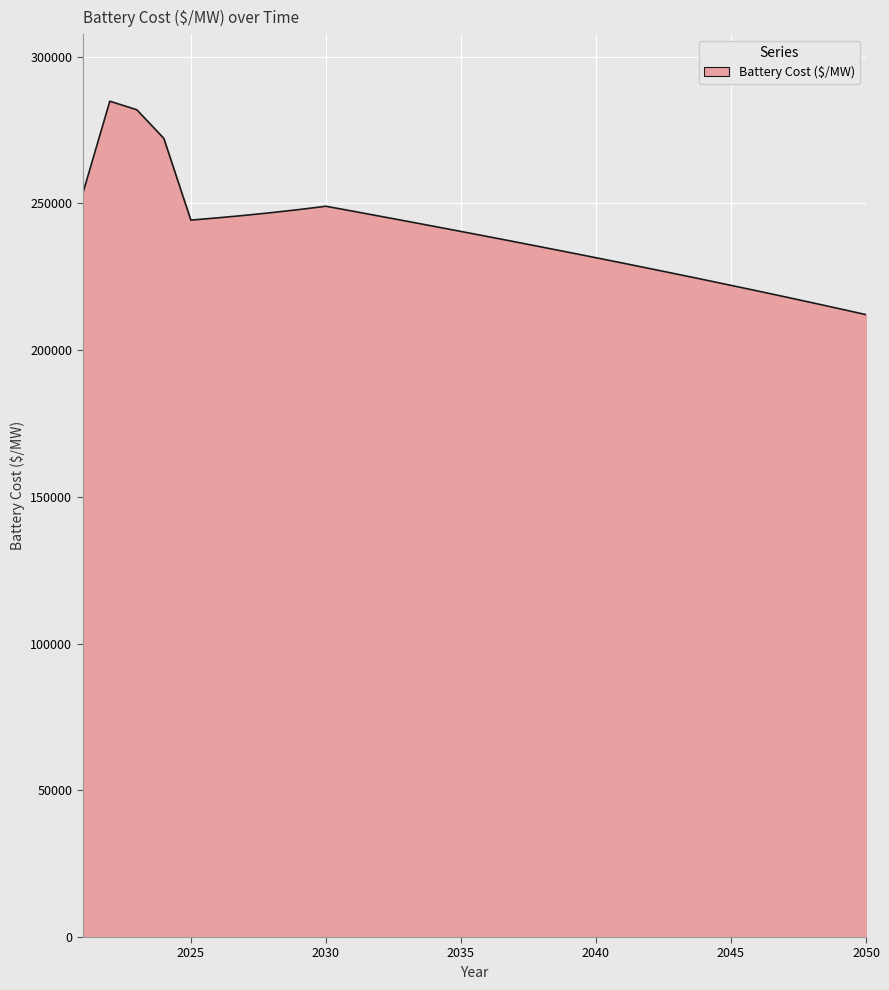

What is the minimum value shown in the chart?

212063.7